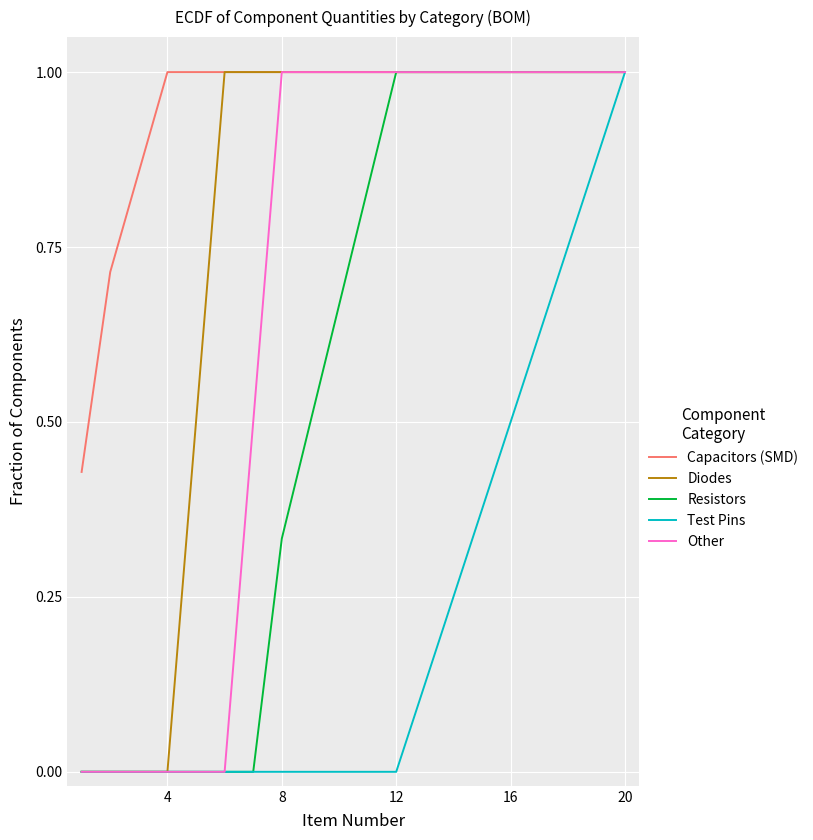

What is the maximum value shown in the chart?

1.0